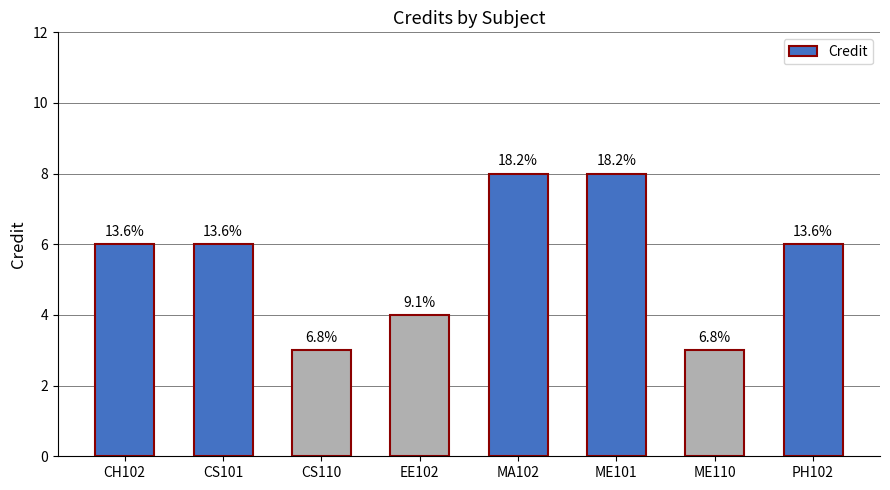

What is the label of the 5th bar from the left?

MA102